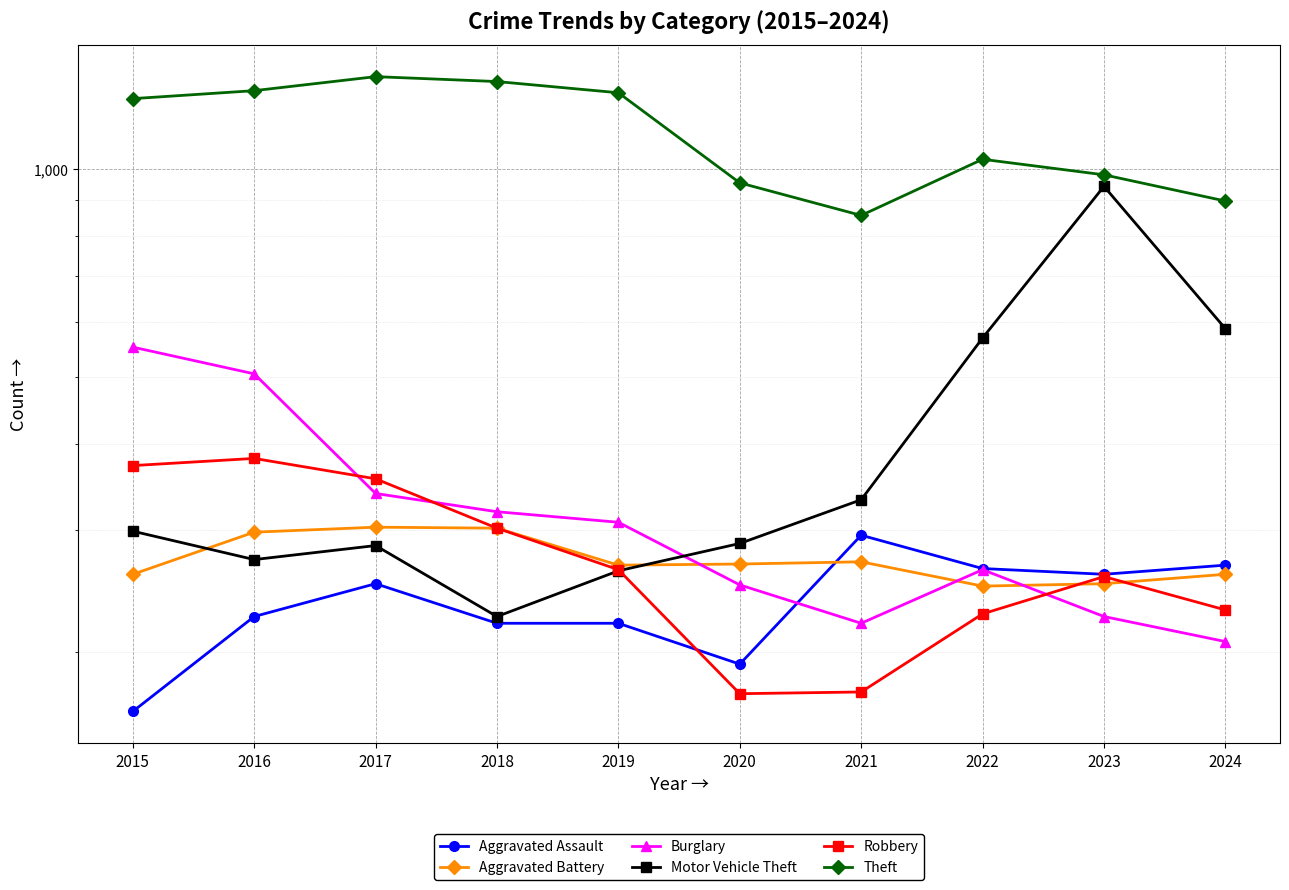

True or false: Aggravated Battery and Motor Vehicle Theft intersect in this chart.

True